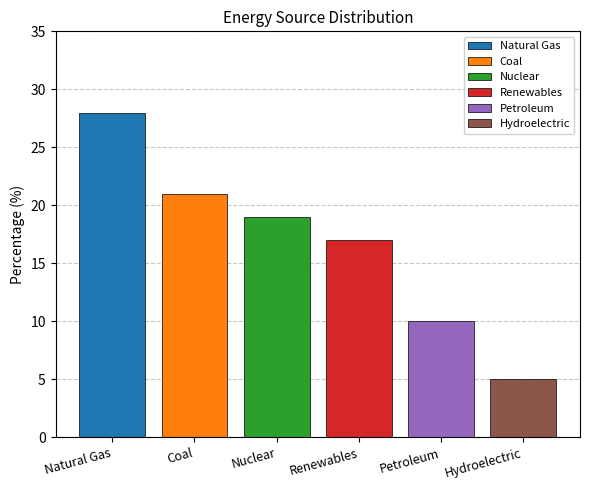

What is the maximum value for Hydroelectric?

5